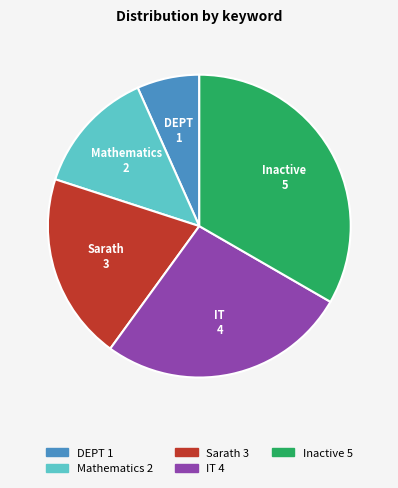

Is the sum of IT and Sarath greater than half?

No